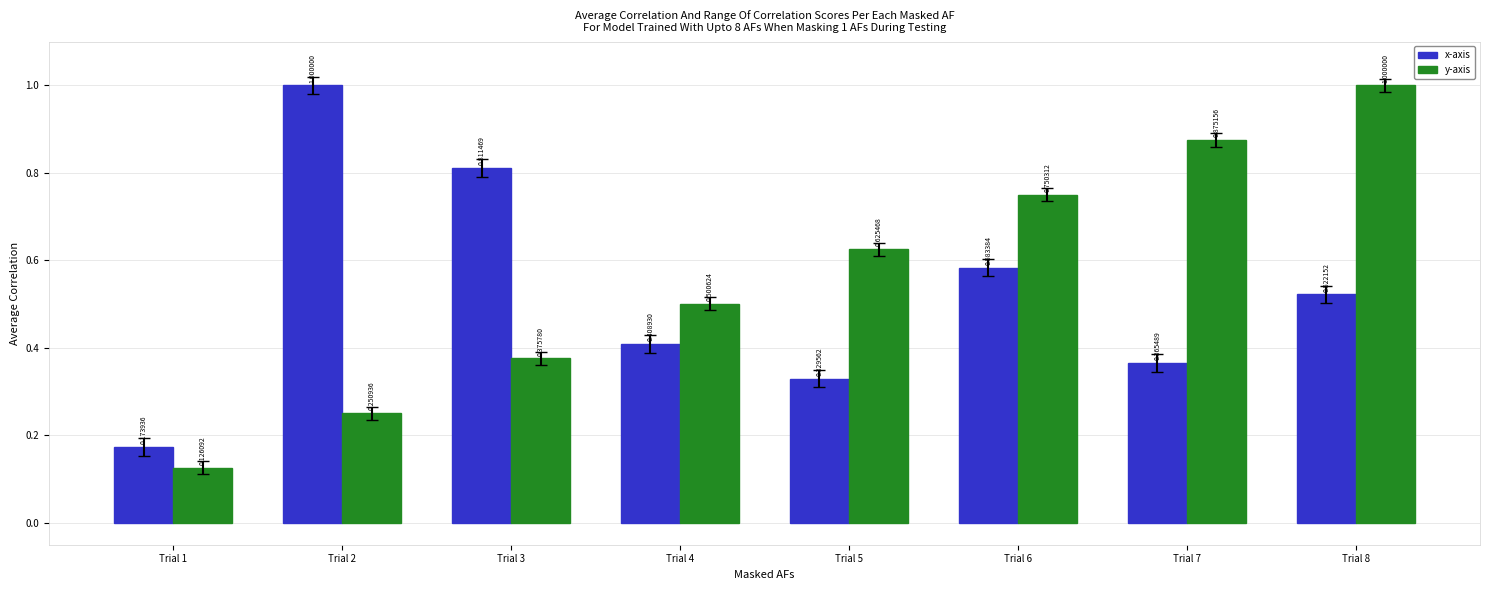

What is the difference between the maximum and second lowest values in the y-axis series?

0.7